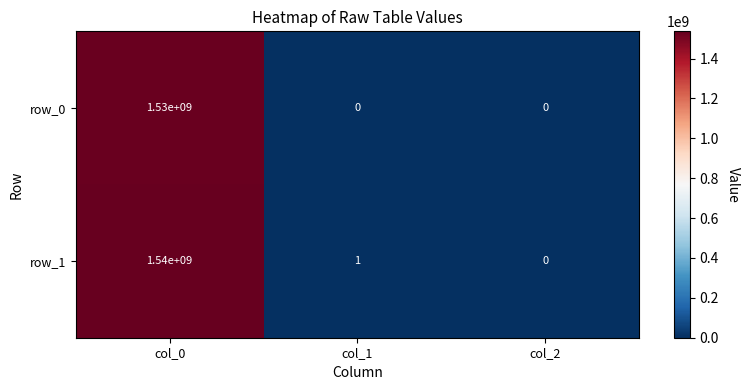

How many values in row_0 are above zero?

1